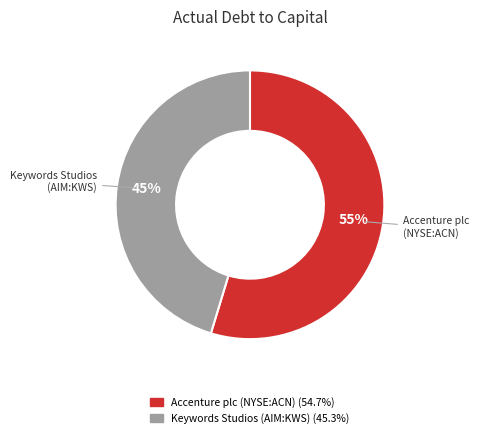

Is there any slice that represents more than half of the pie?

Yes